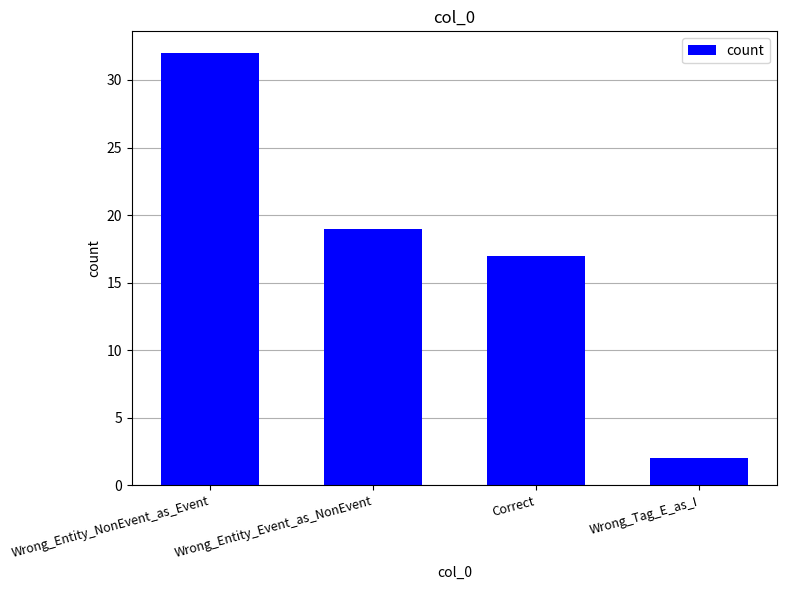

What is the value of the 3rd bar from the left?

17